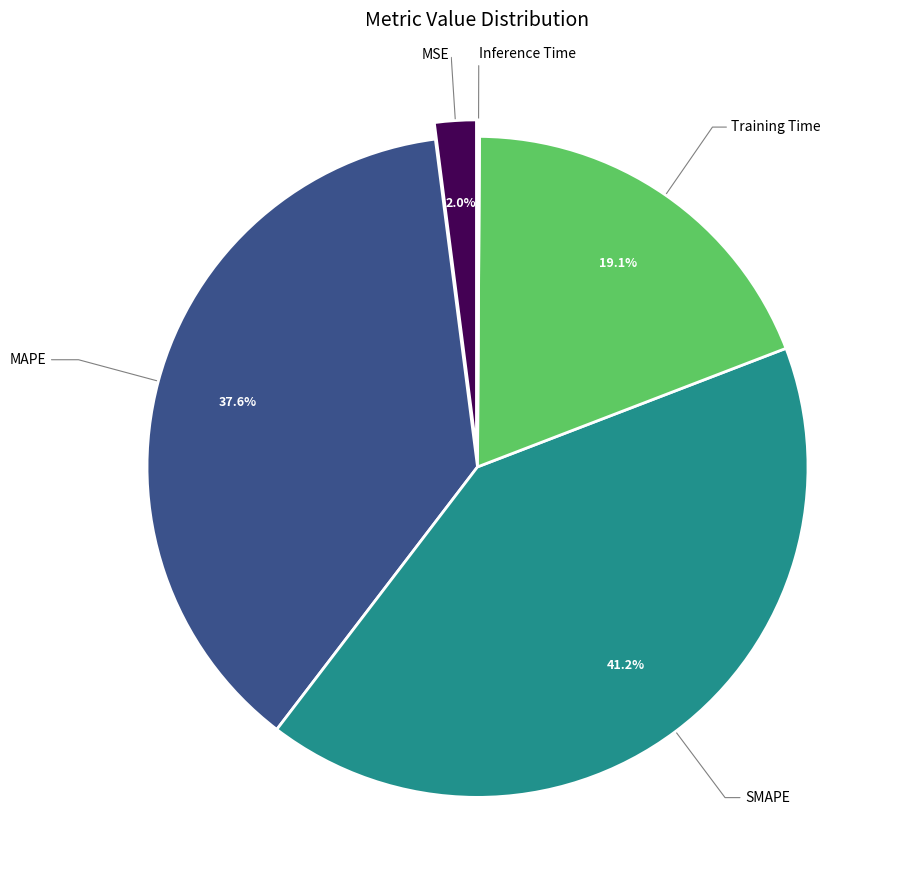

Is there a majority slice in this chart?

No